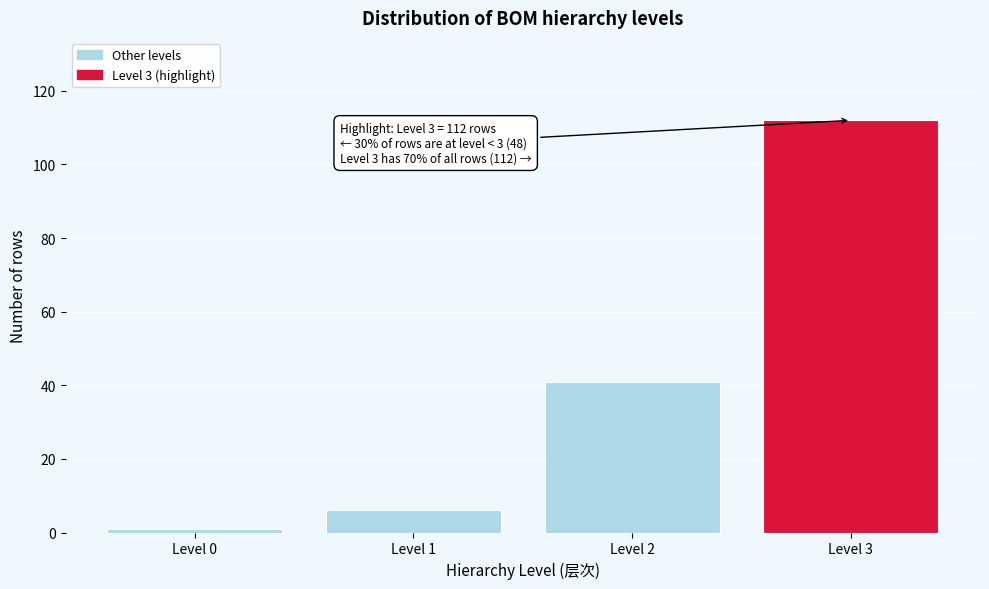

Reading right to left, transcribe all the data shown in this chart.

Level 3=112	Level 2=41	Level 1=6	Level 0=1